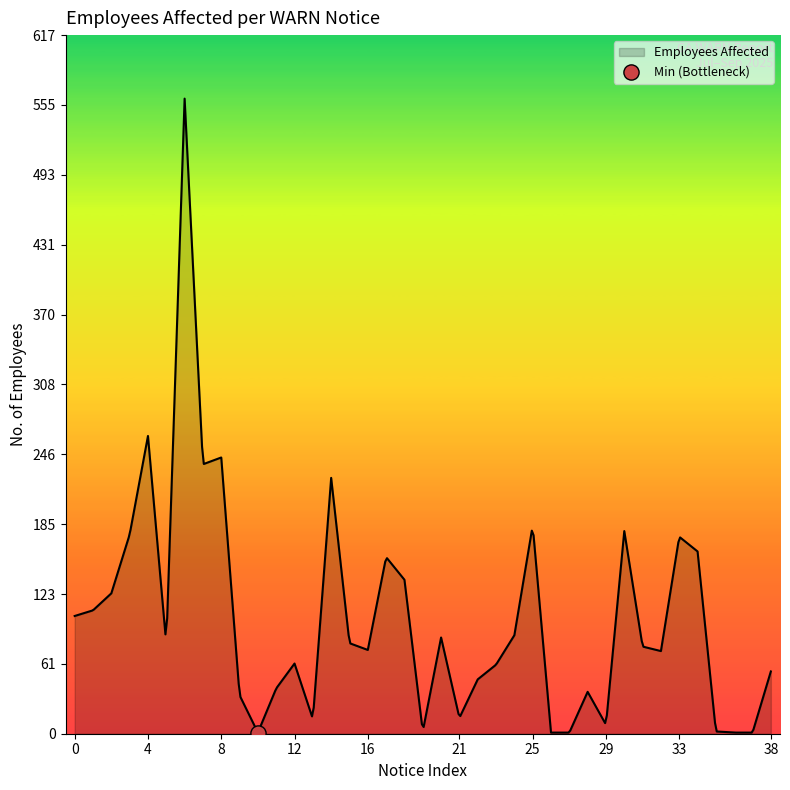

What is the greatest value displayed?

561.0